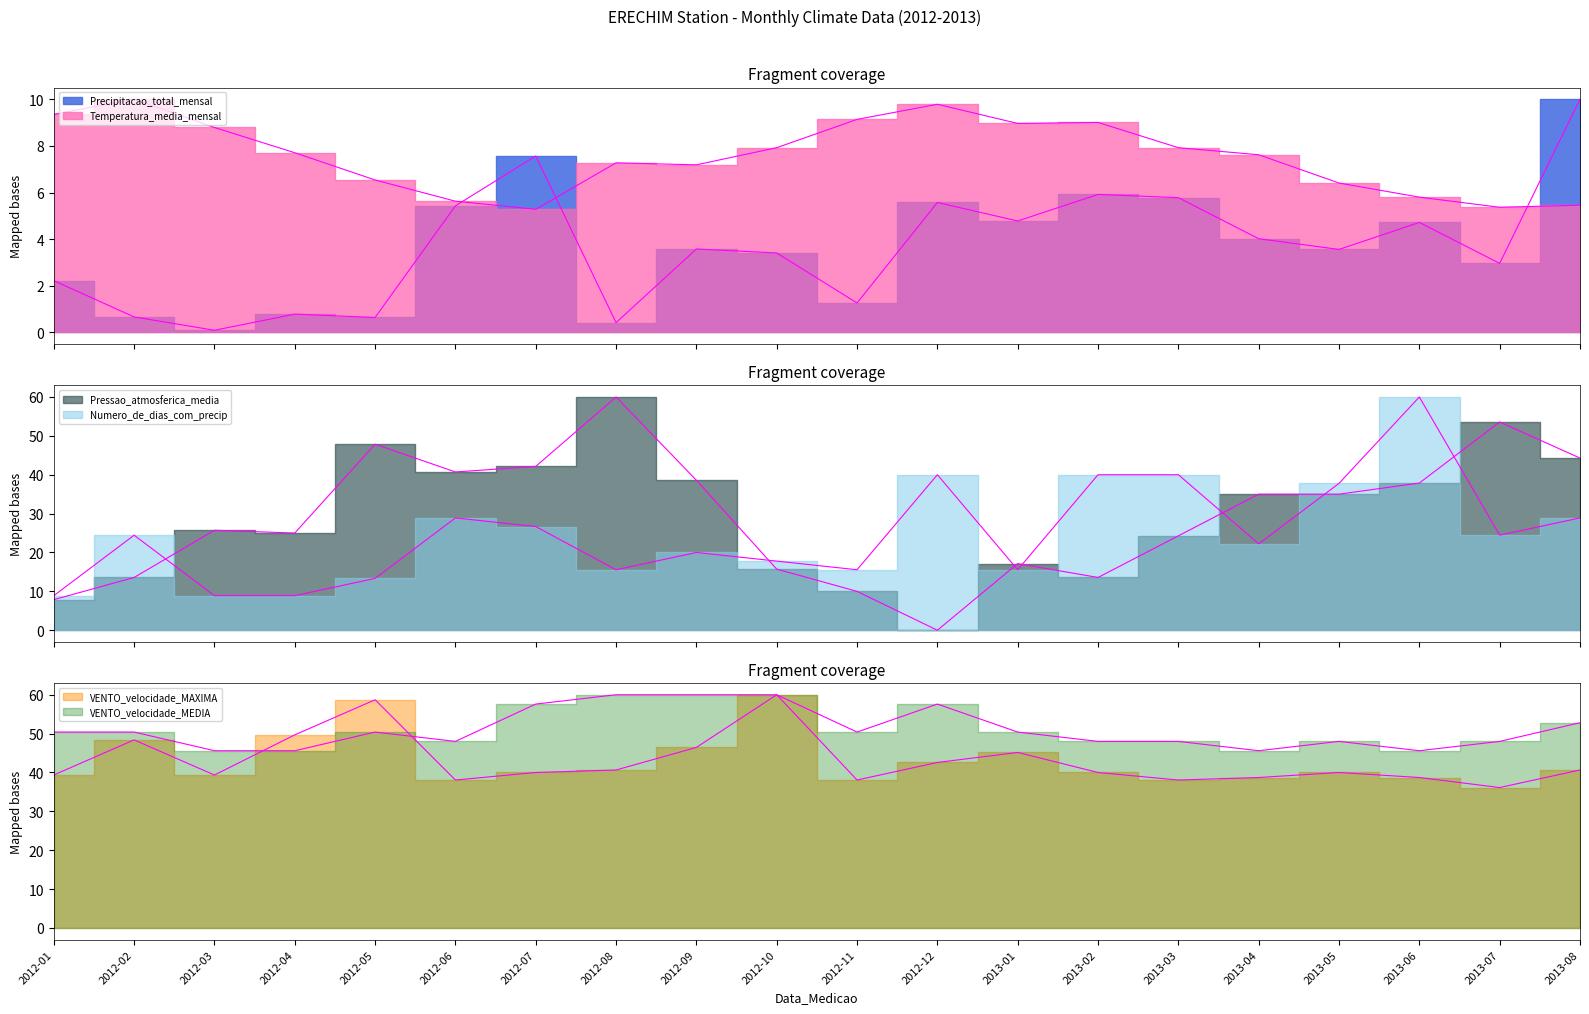

What is the difference between the Precipitacao_total_mensal values at 2012-11 and 2012-08?

0.8